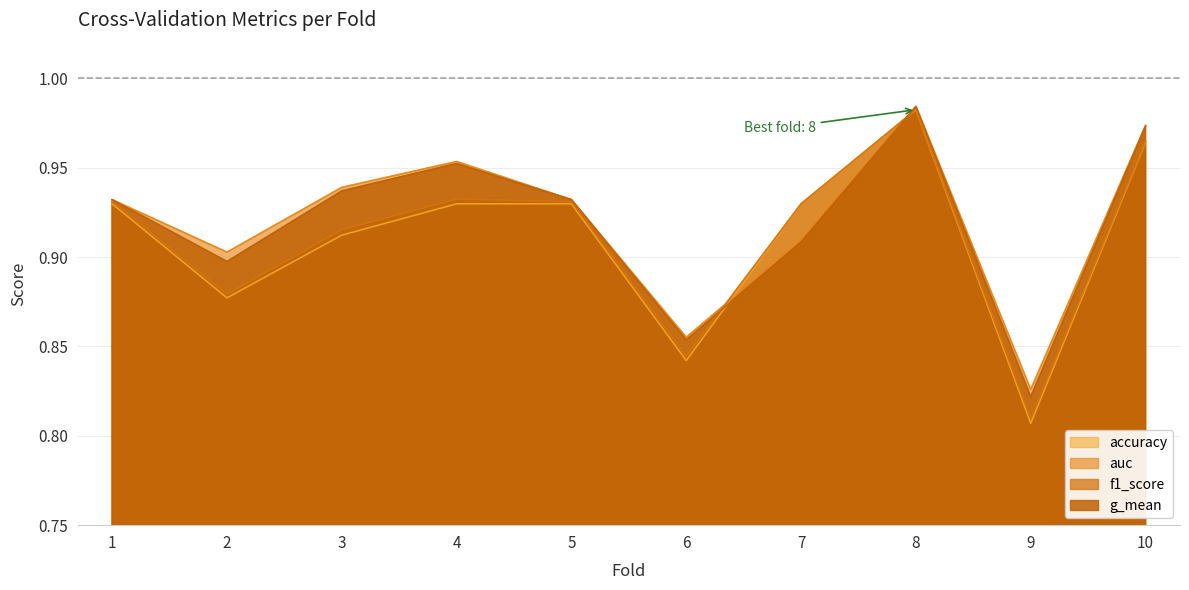

What is the difference between the second highest and second lowest values in the auc series?

0.1